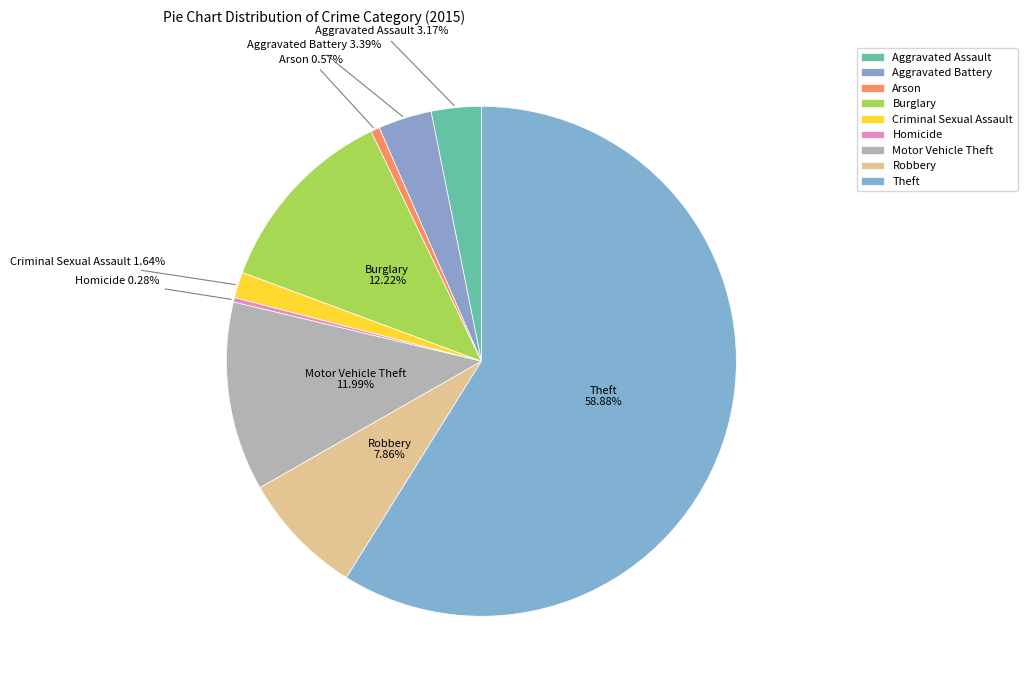

How many slices are in this pie chart?

9